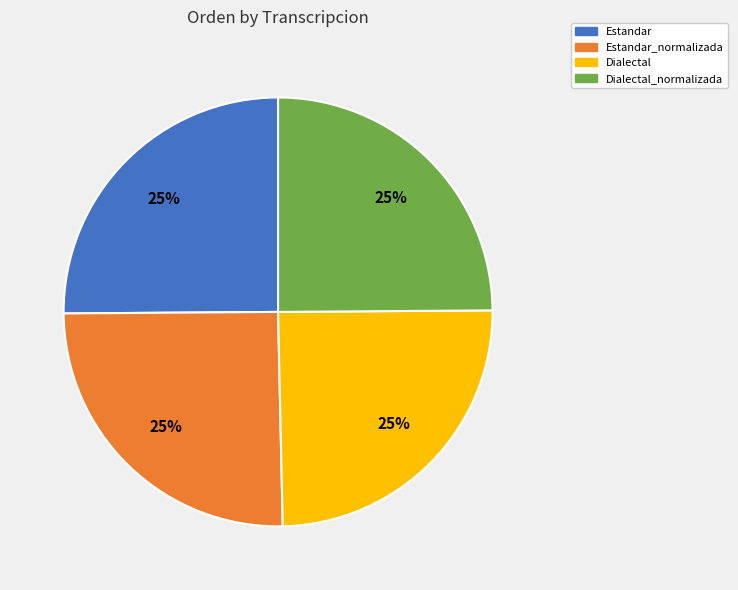

To the nearest percent, what is the average slice percentage?

25%